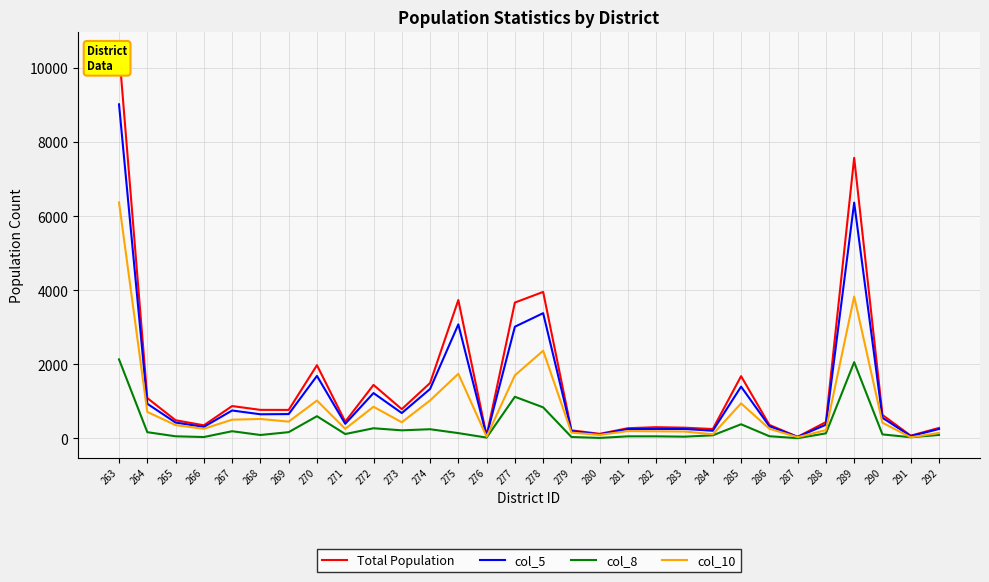

At how many categories does at least one series exceed 5015?

2